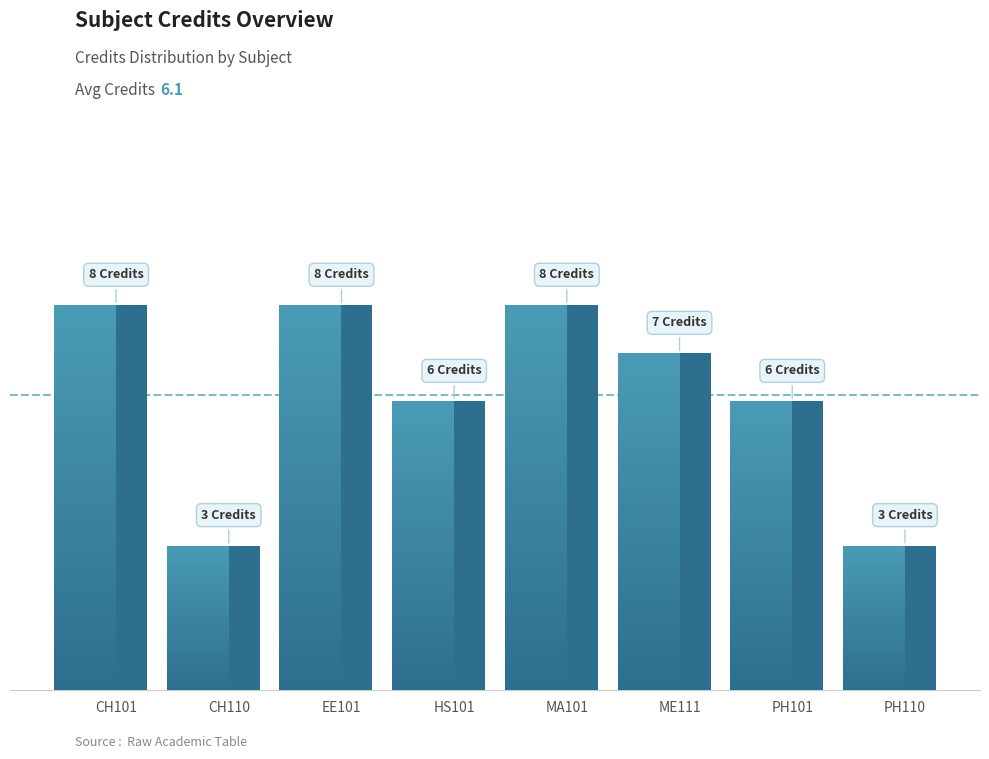

What is the change in value from CH110 to MA101?

+5